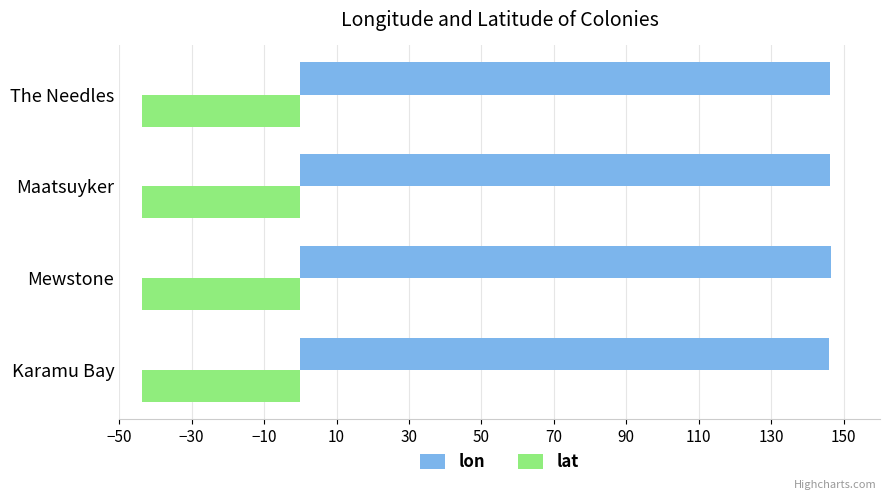

Is it true that lon equals 196.8 at Mewstone?

False